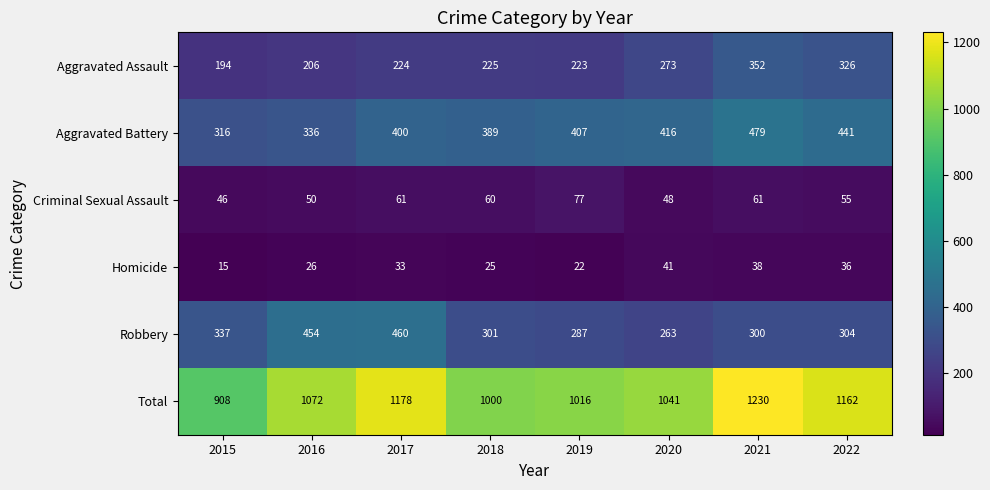

What is the difference between the second highest and second lowest values in the Aggravated Assault series?

120